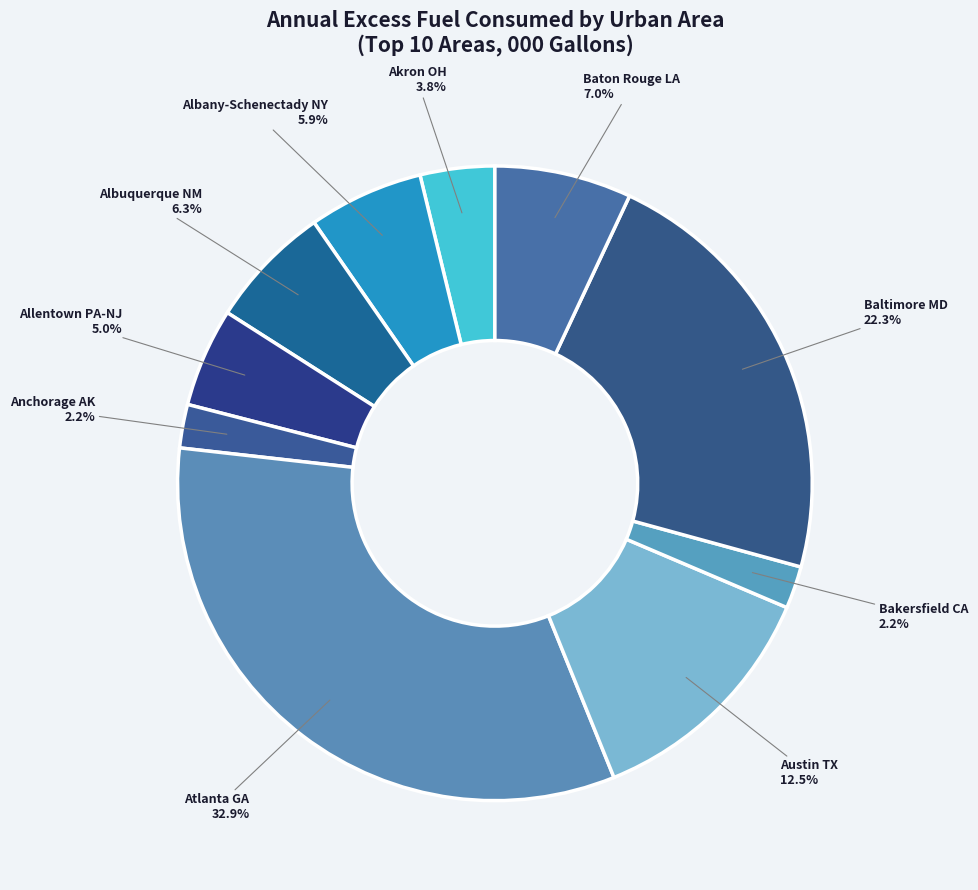

To the nearest percent, what is the average slice percentage?

10%